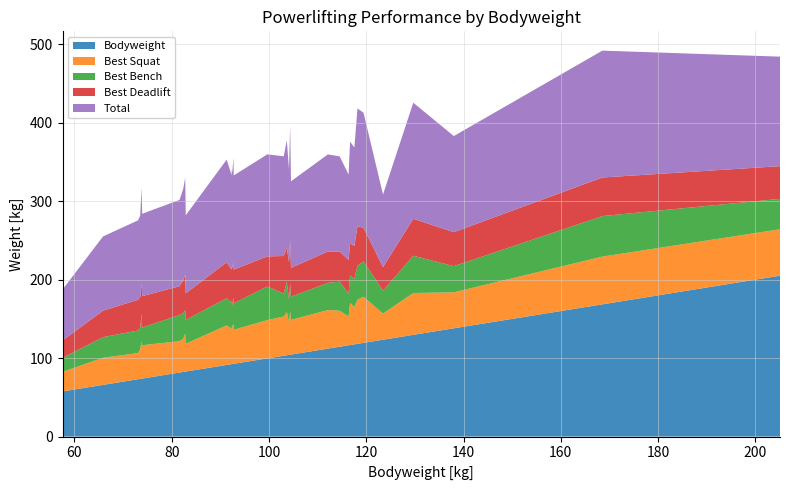

What is the minimum value for Bodyweight?

57.6